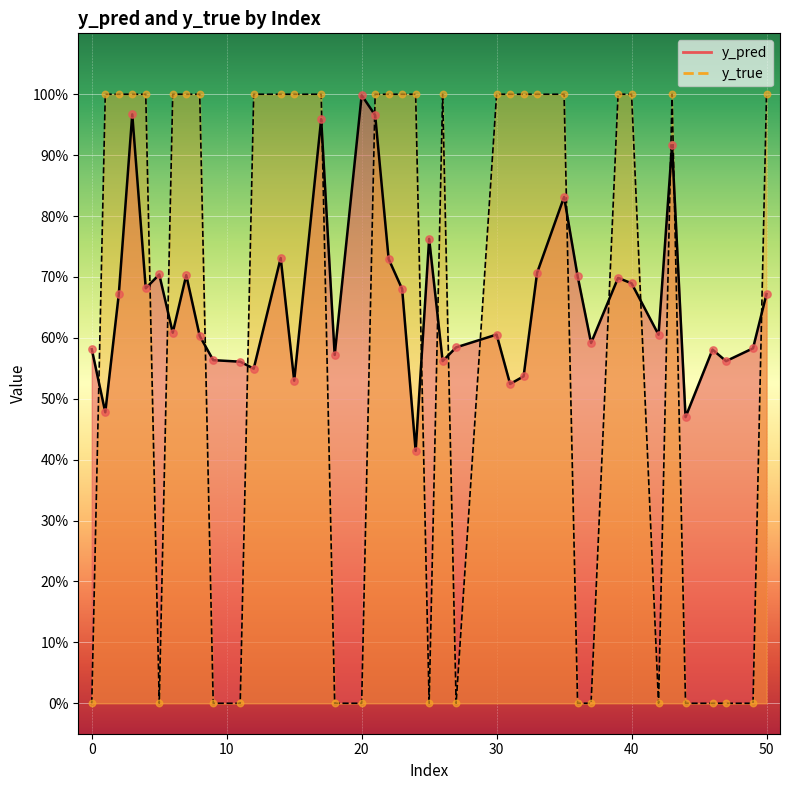

What is the total value across all series at 12?

1.5